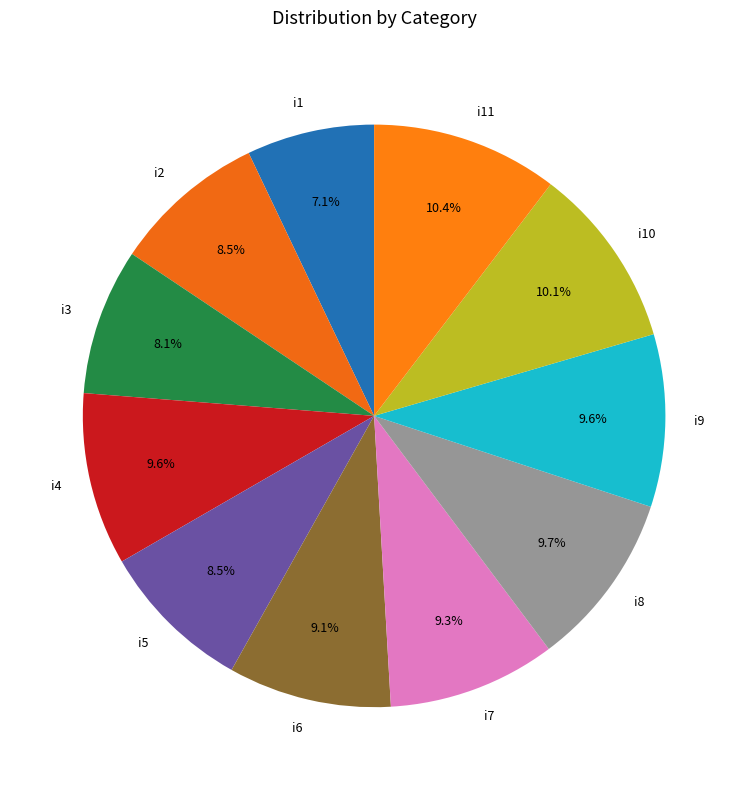

Is i8 the majority of the pie?

No